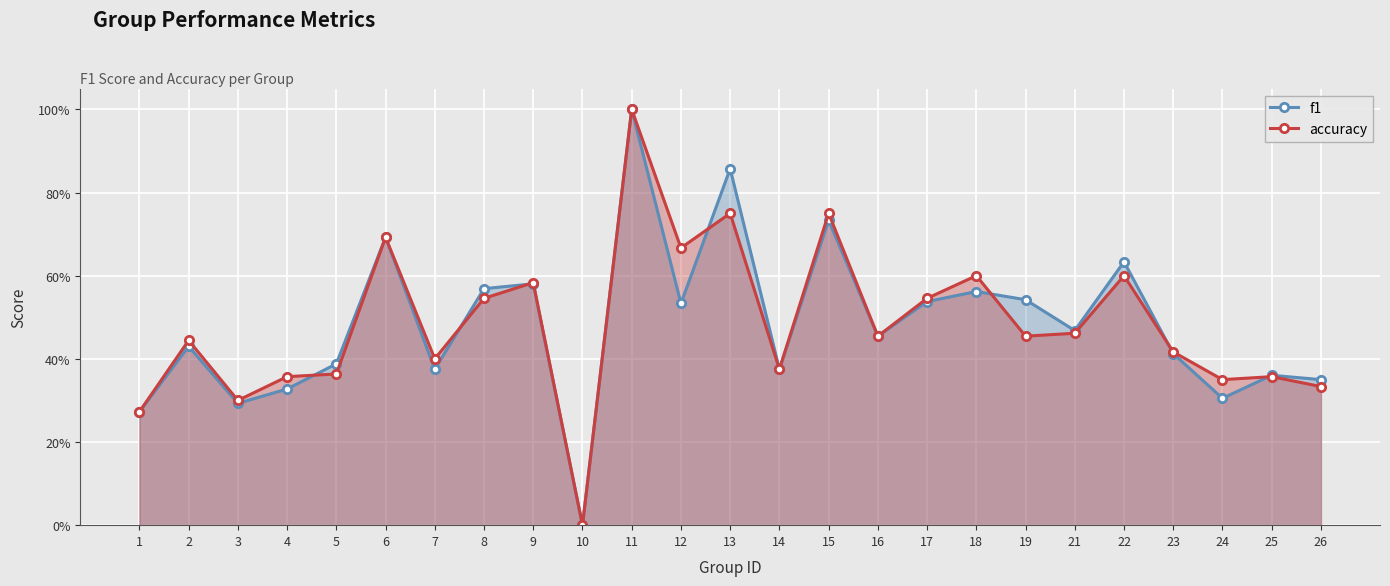

Which series has the widest spread of values?

f1